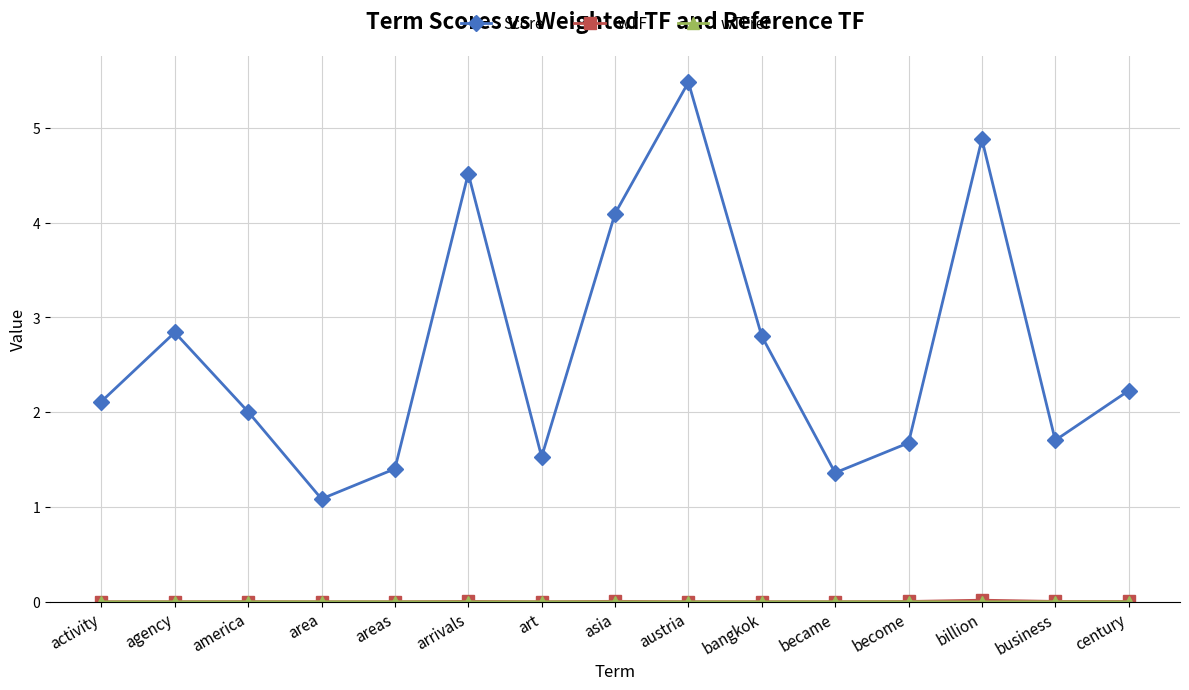

What is the label of the 8th point from the right?

asia